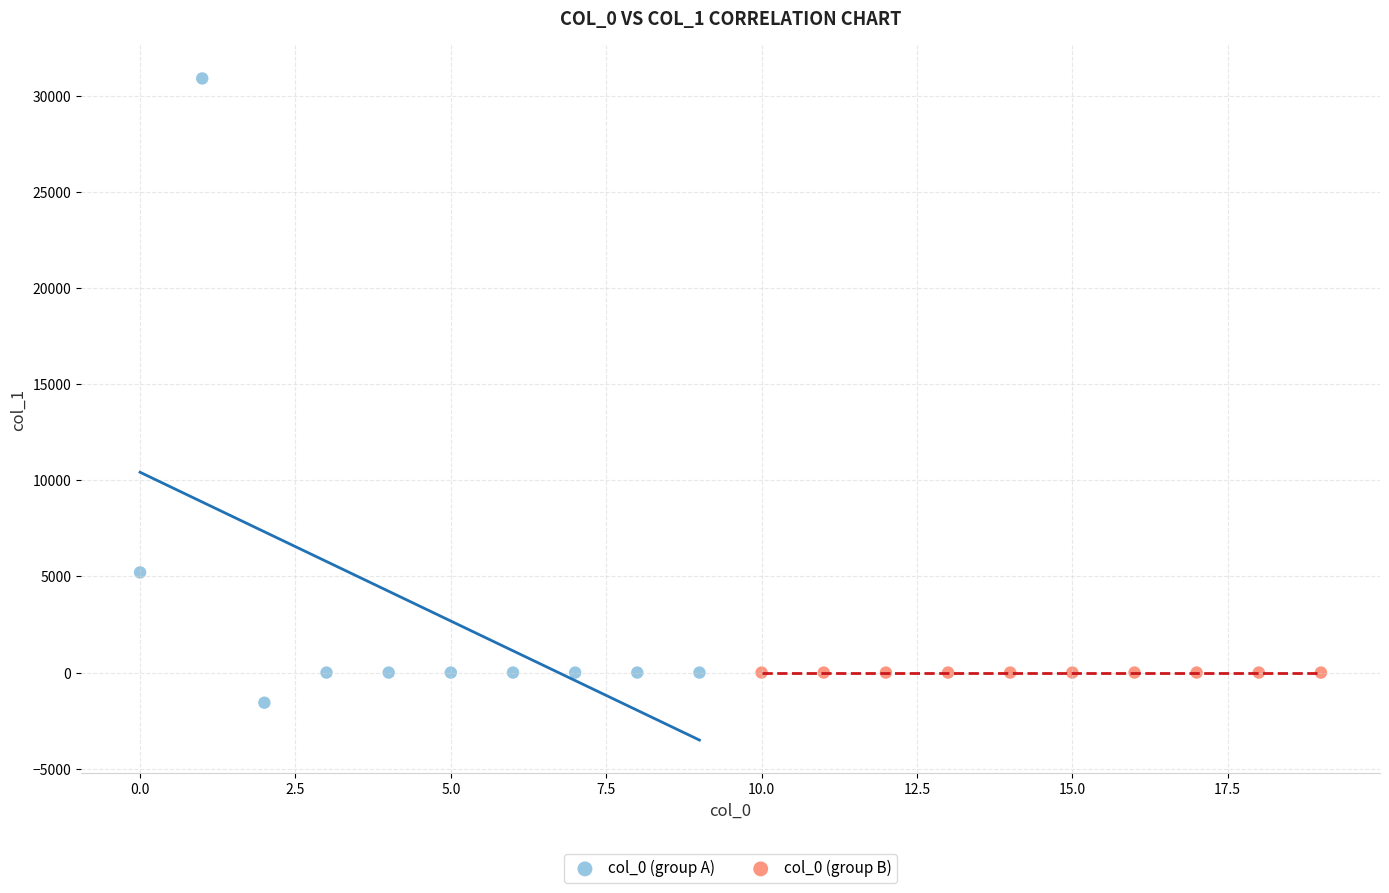

Which series reaches the maximum Y coordinate?

col_0 (group A)